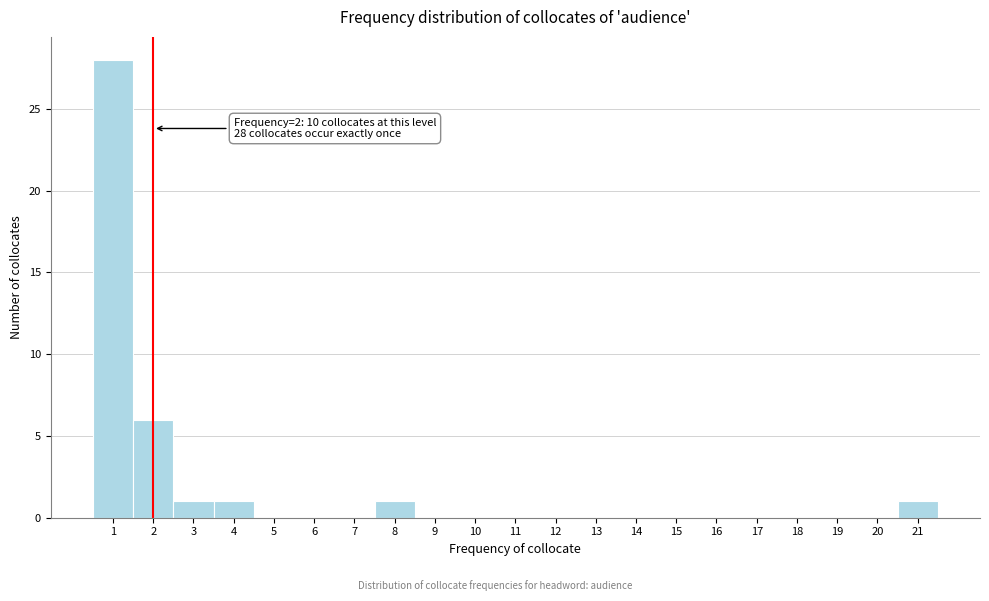

Which range on the x-axis has the tallest bar?

0.5 to 1.5